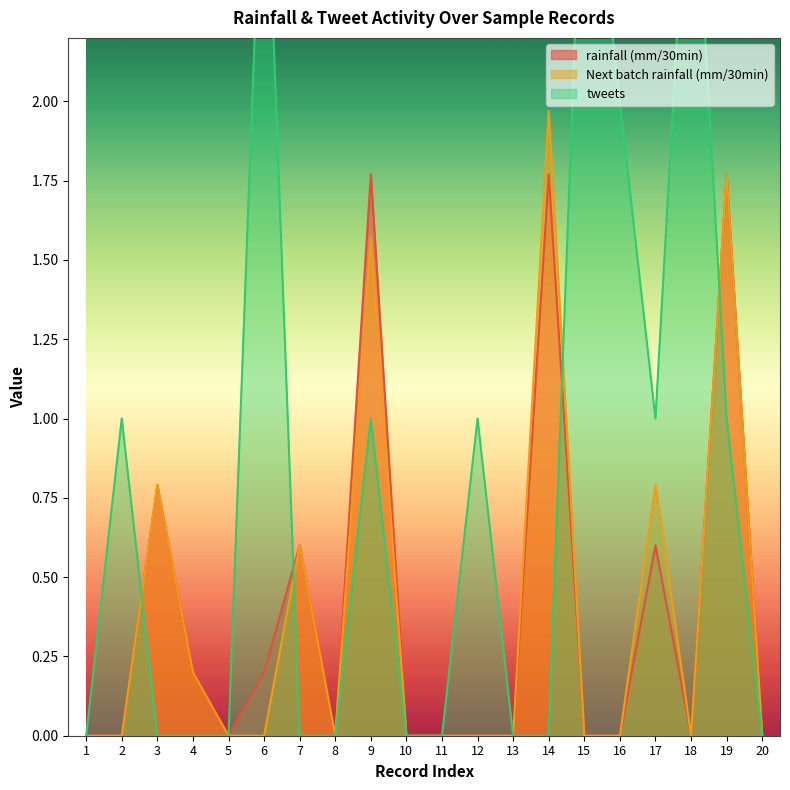

Which series has the widest spread of values?

tweets